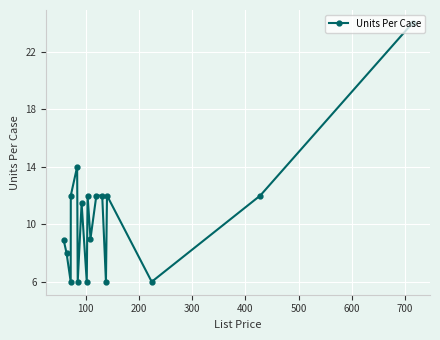

True or false: the data has more than 1 interior local peaks.

True